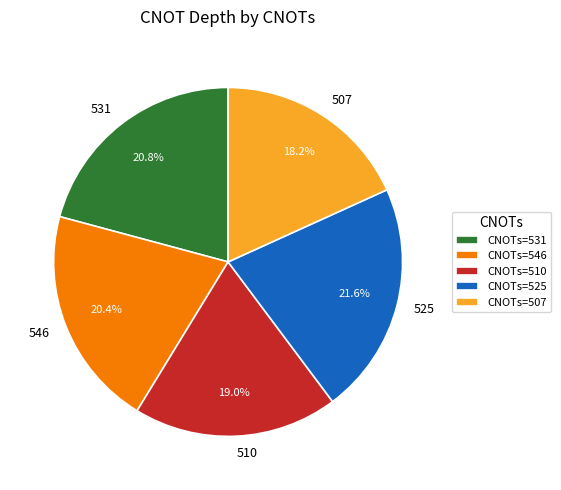

Does any single category account for the majority?

No